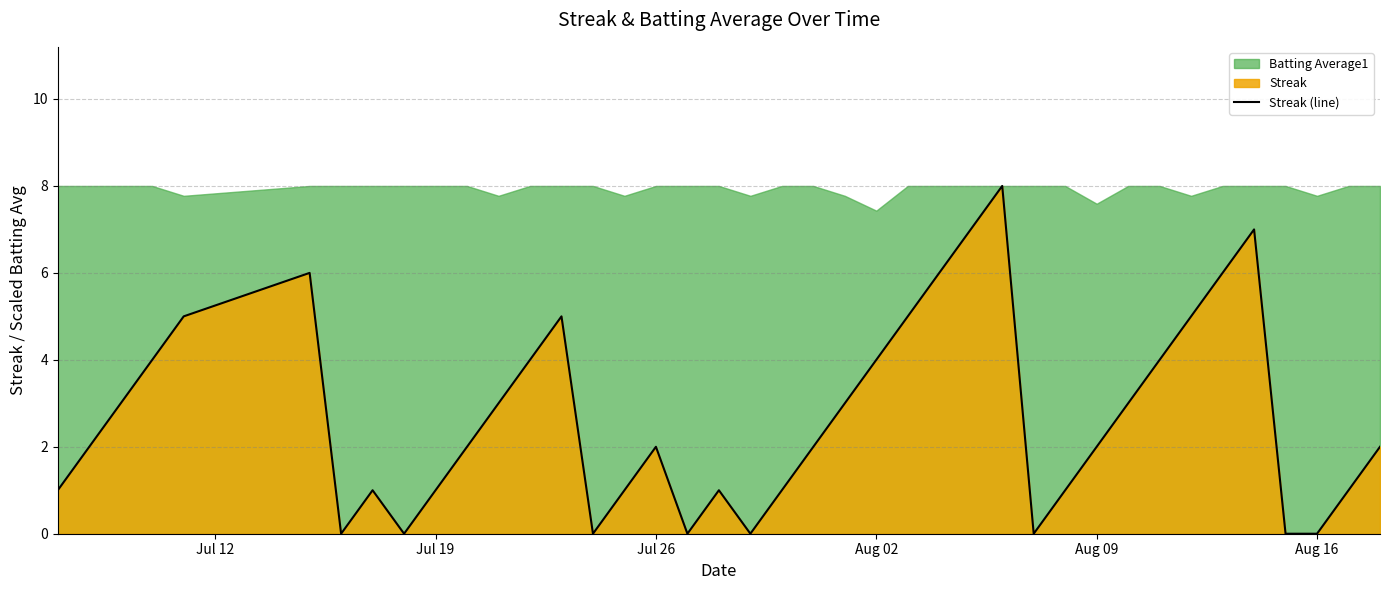

Count the number of values greater than 2.

18